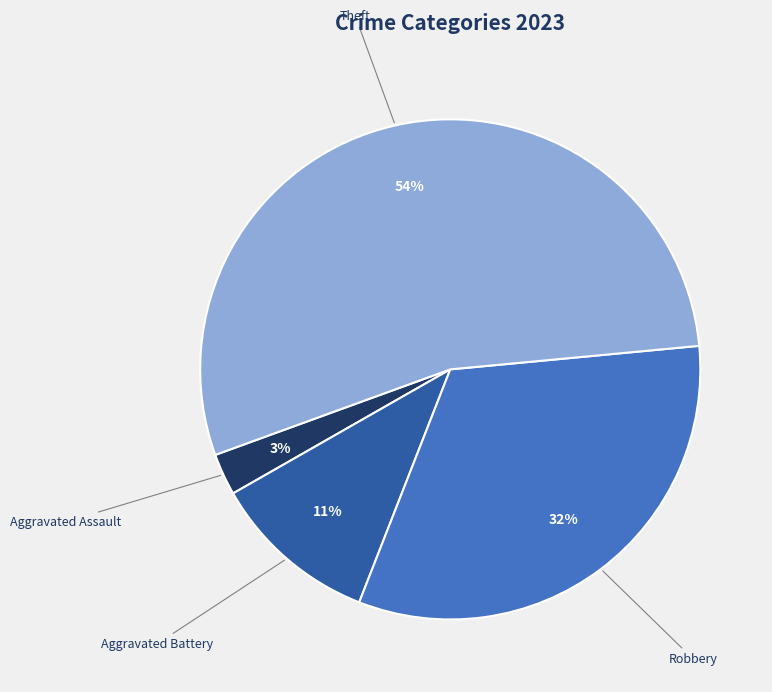

What is the largest slice in the pie chart?

Theft